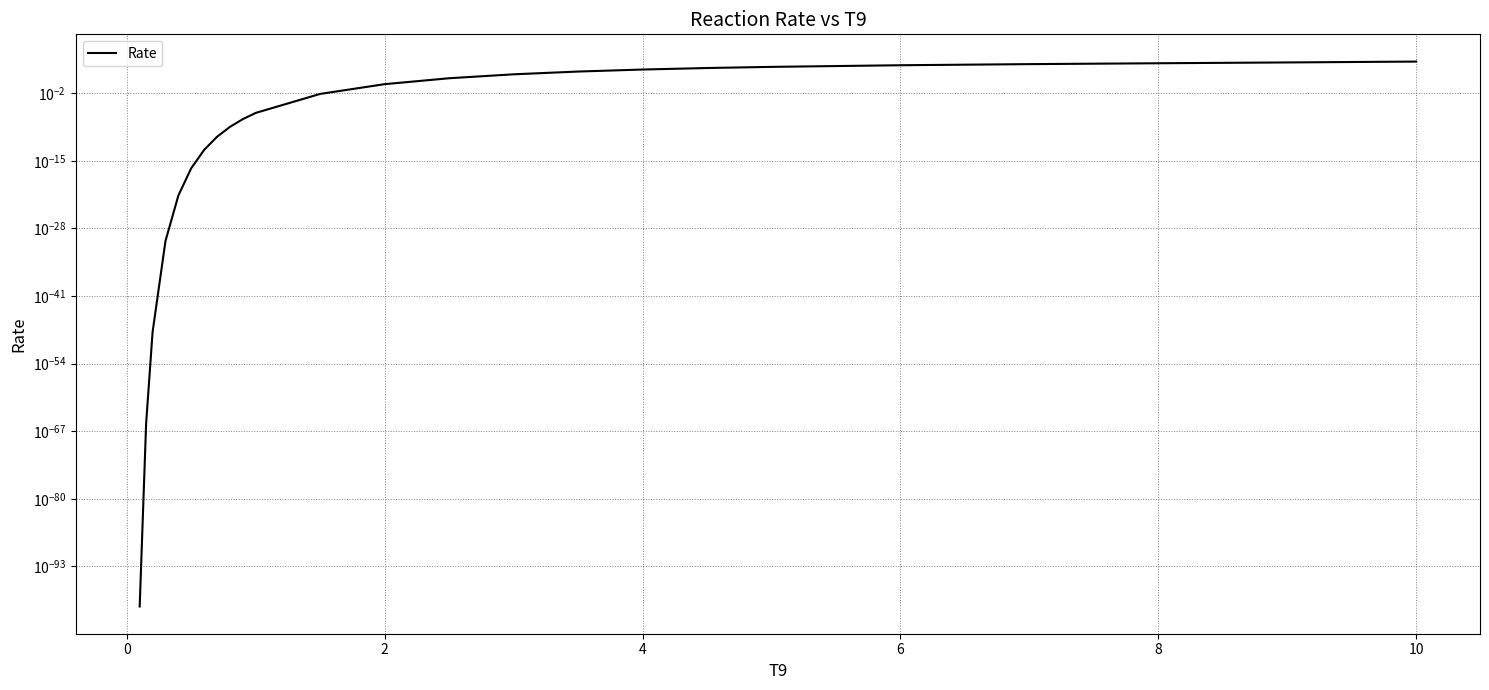

What is the difference between the maximum and minimum values?

12834.4